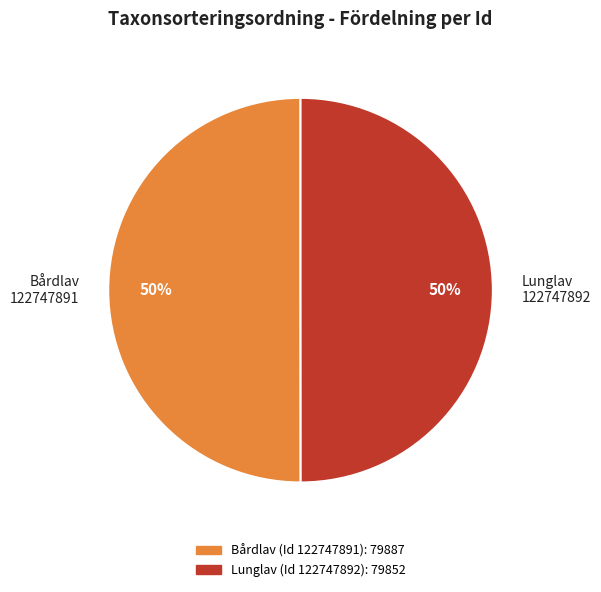

To the nearest percent, what is the average slice percentage?

50%